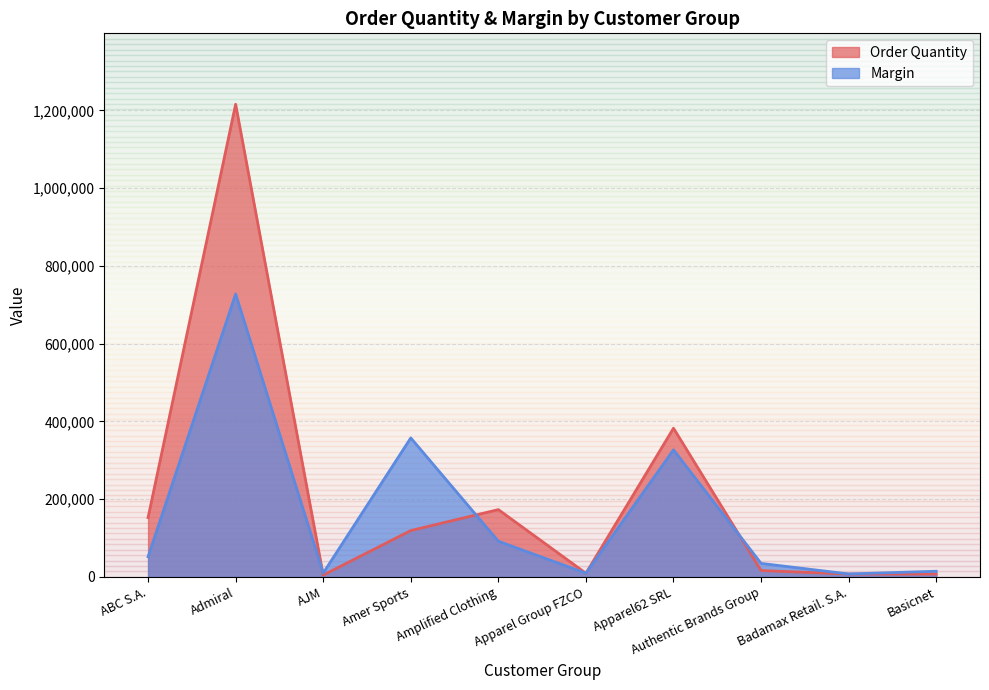

At which label is Order Quantity closest to 610203?

Apparel62 SRL